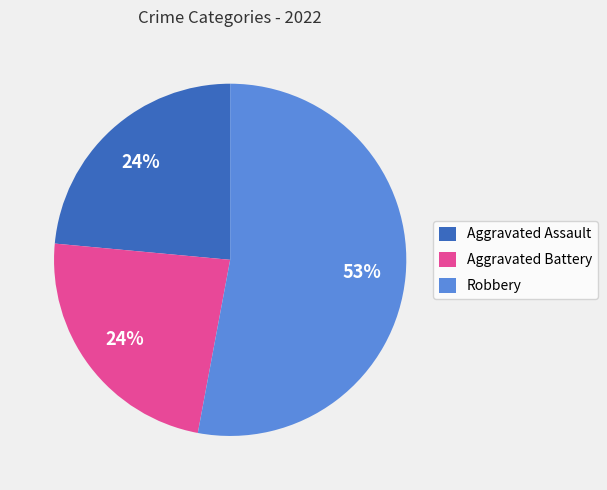

To the nearest percent, what percentage of the pie is Aggravated Battery?

24%